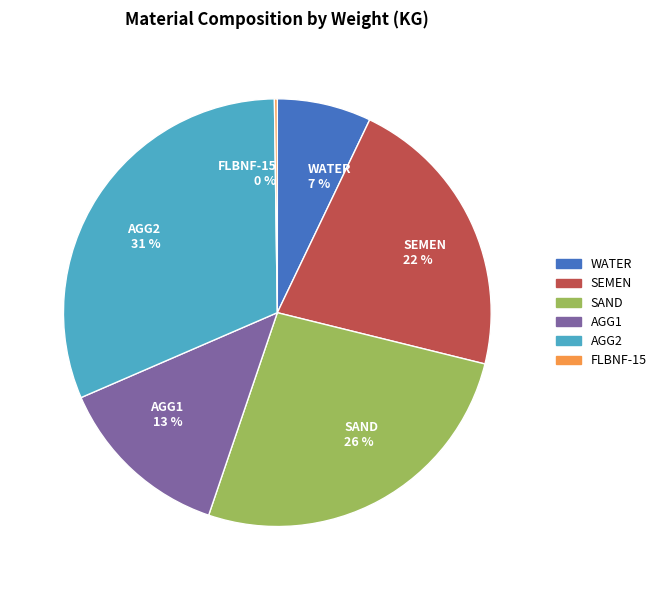

Does AGG1 account for over 50% of the chart?

No